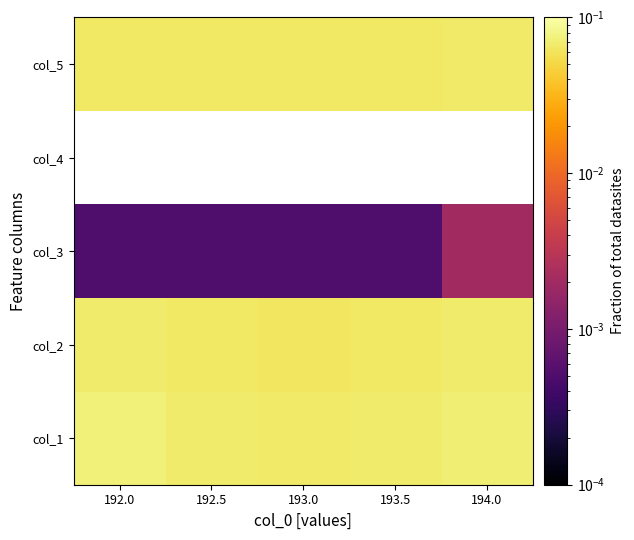

How many col_3 values are between 0 and 1?

5